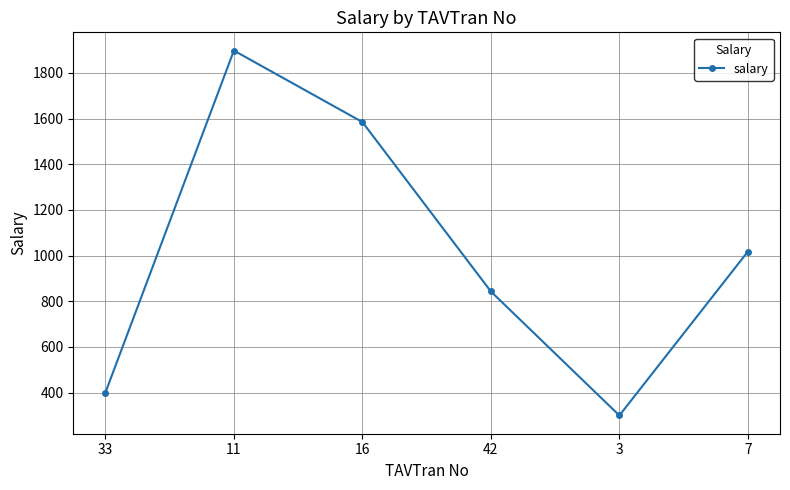

Reading left to right, transcribe all the data shown in this chart.

400	1898	1585	843	300	1018